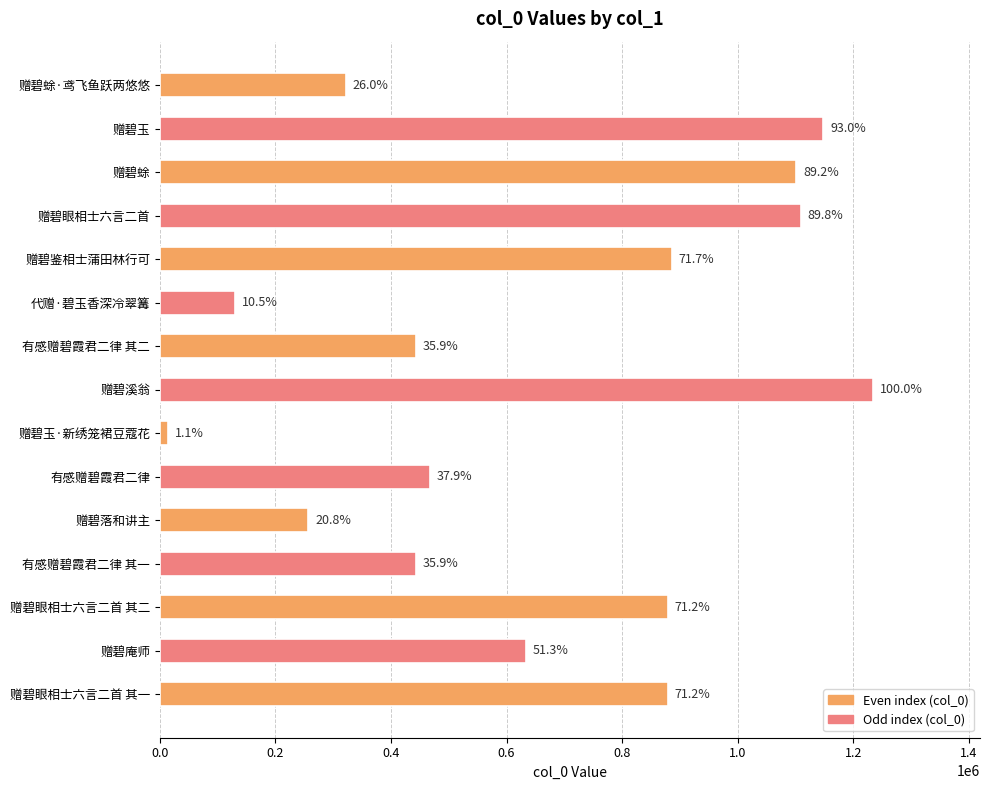

Does the chart contain any negative values?

No